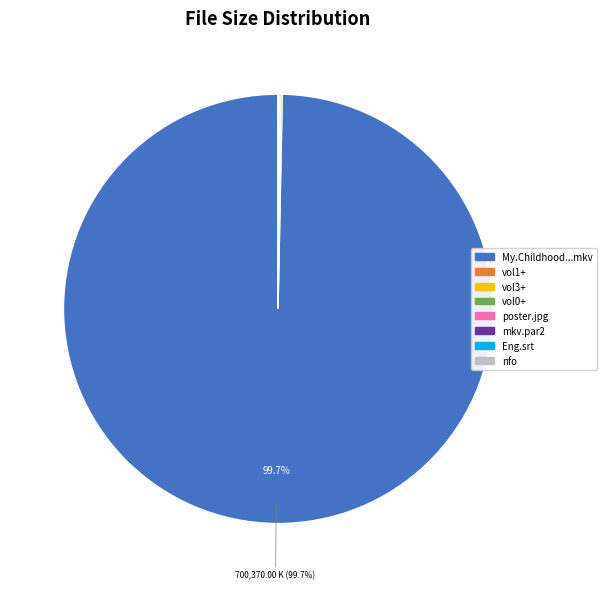

To the nearest percent, what is the average slice percentage?

12%